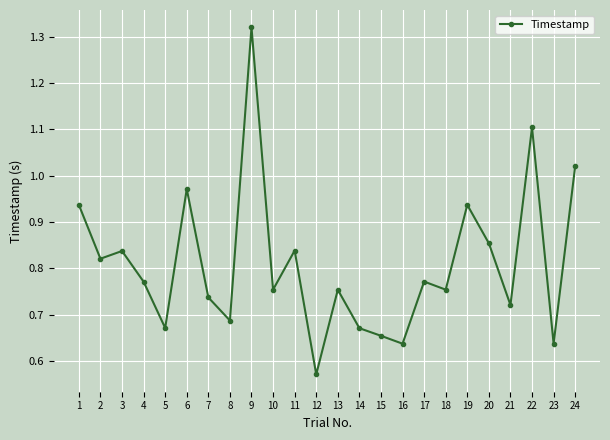

At which category does the chart reach its peak across all series?

9